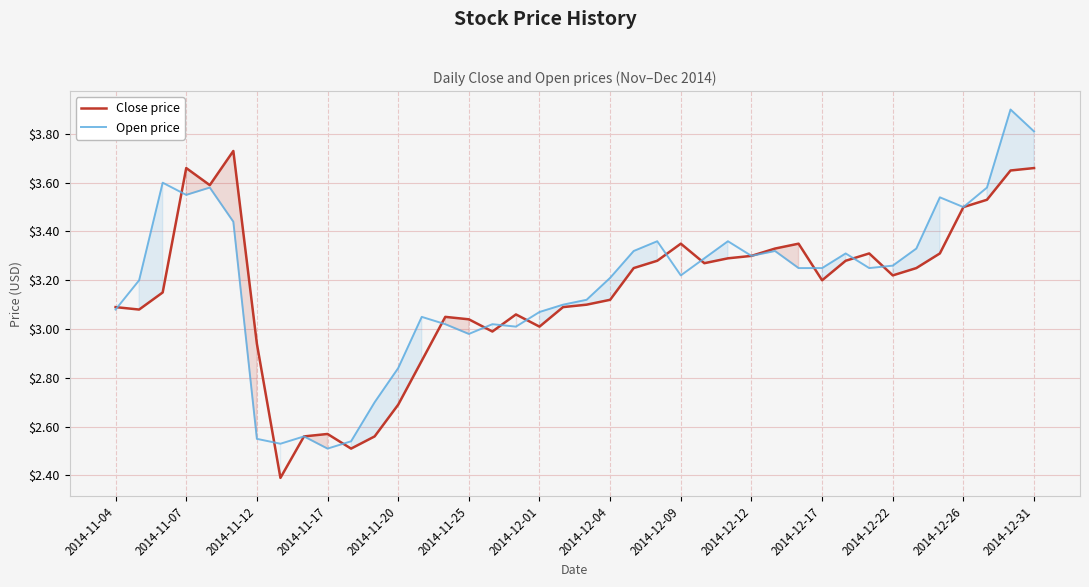

List the series in order of their peak value, highest first.

Open price, Close price